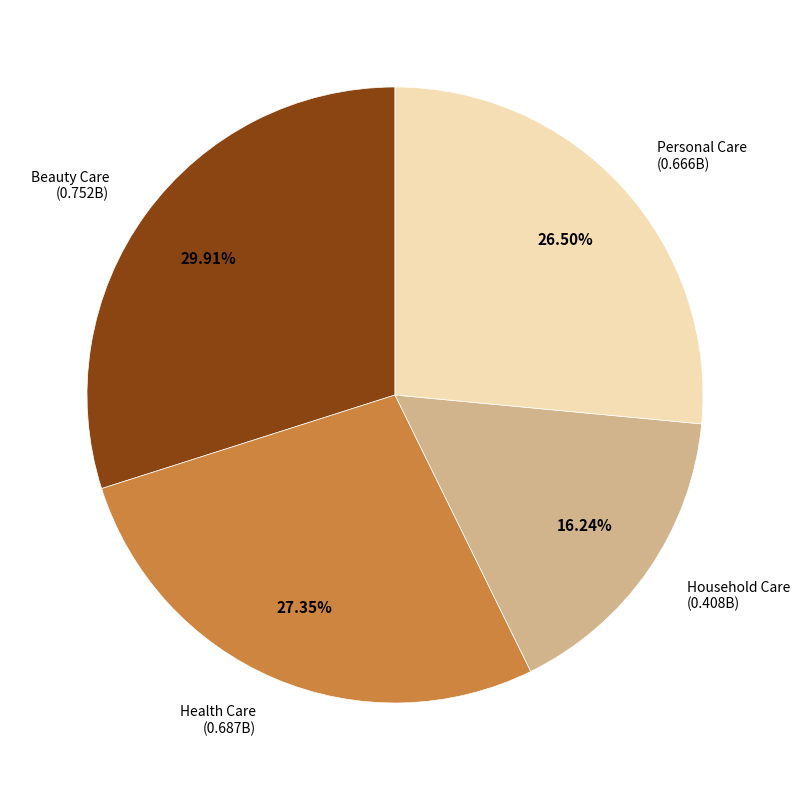

What is the largest slice in the pie chart?

Beauty Care